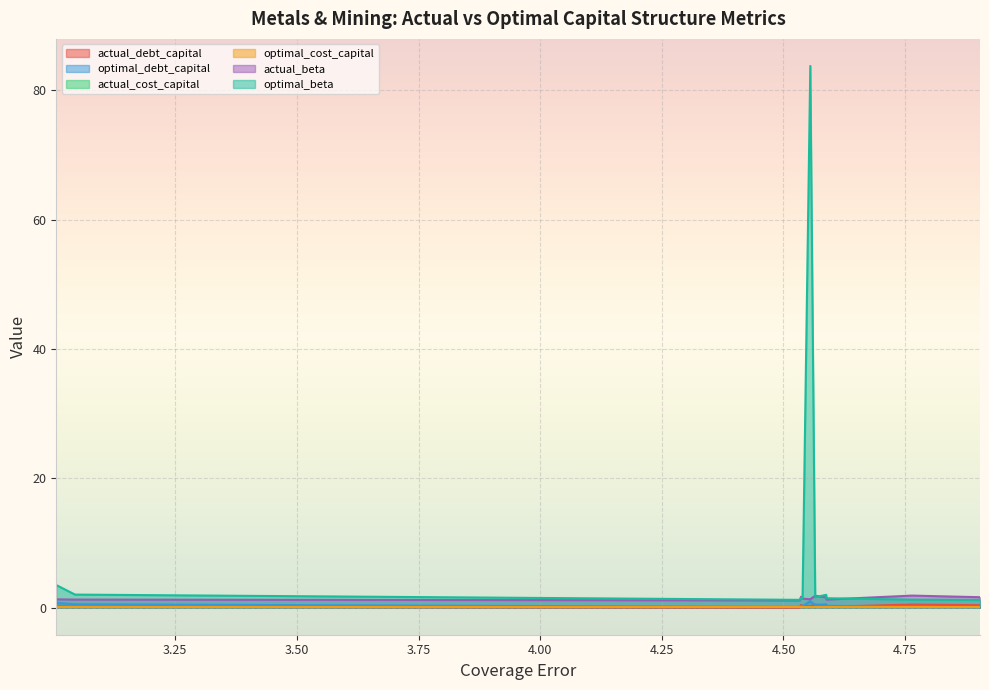

Which series has the largest total across all categories?

optimal_beta